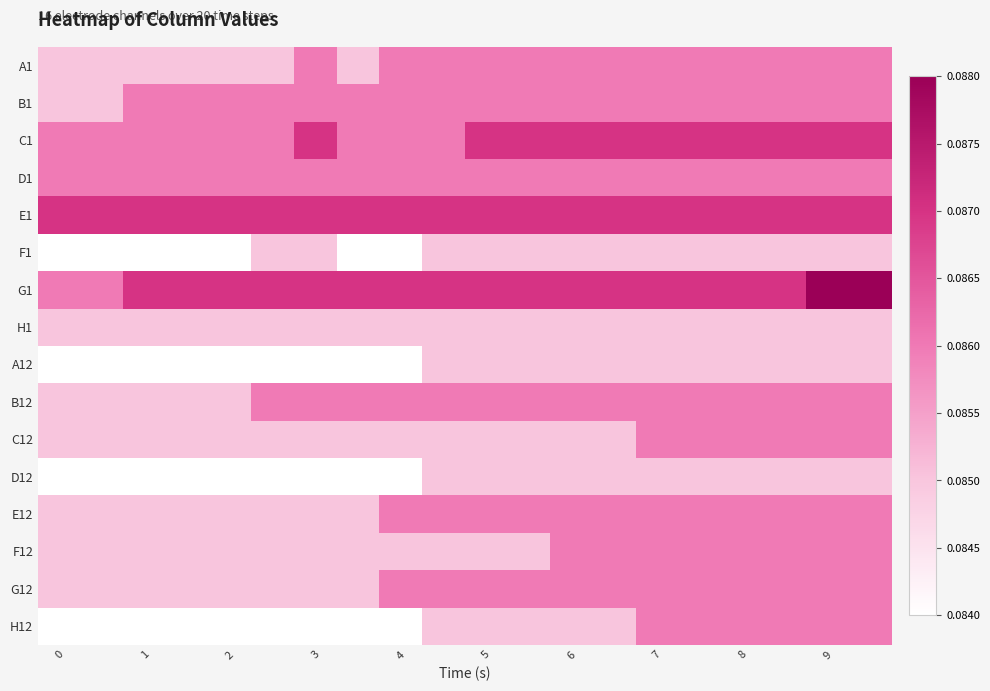

At which category is the sum across all series the highest?

9